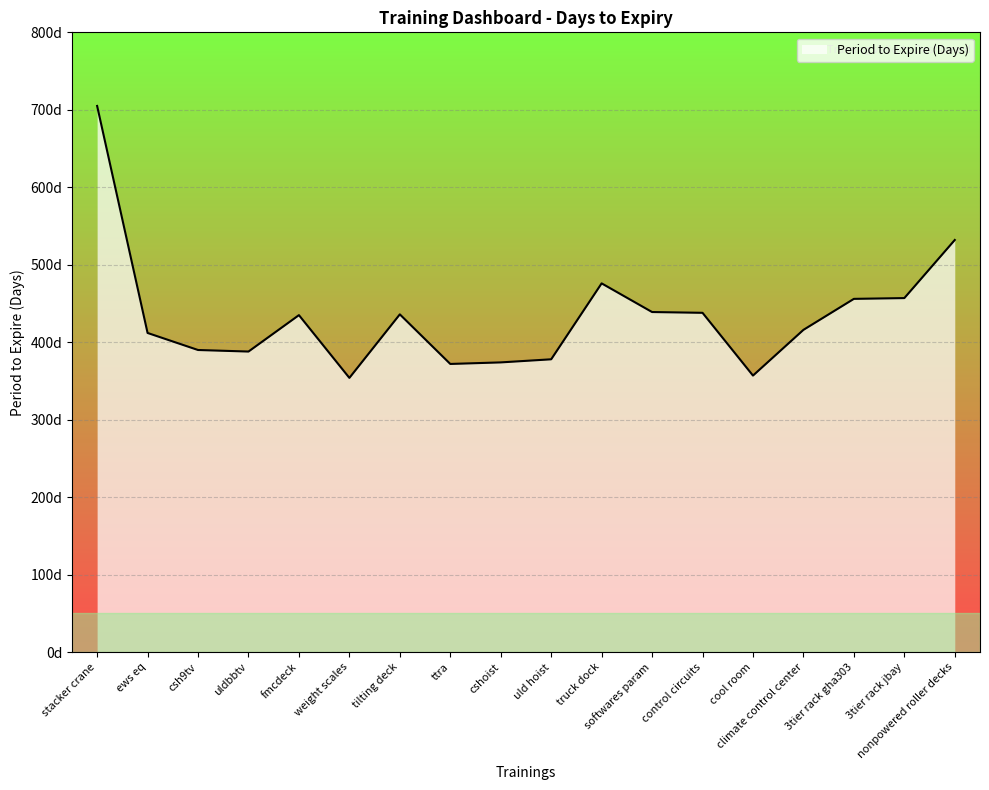

Reading right to left, list all the values displayed in this chart.

532	457	456	416	357	438	439	476	378	374	372	436	354	435	388	390	412	705